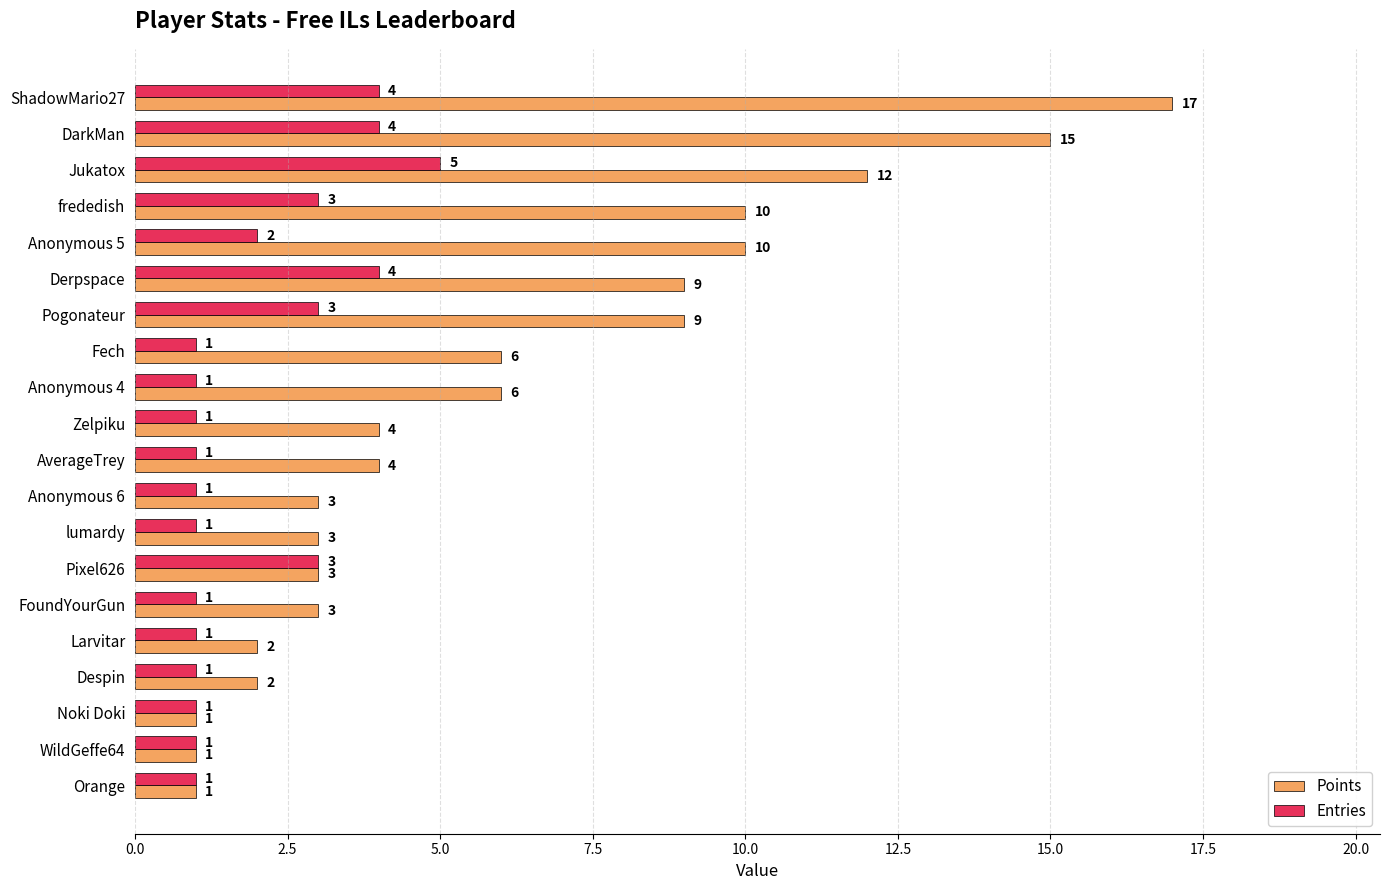

At which category is the sum across all series the highest?

ShadowMario27